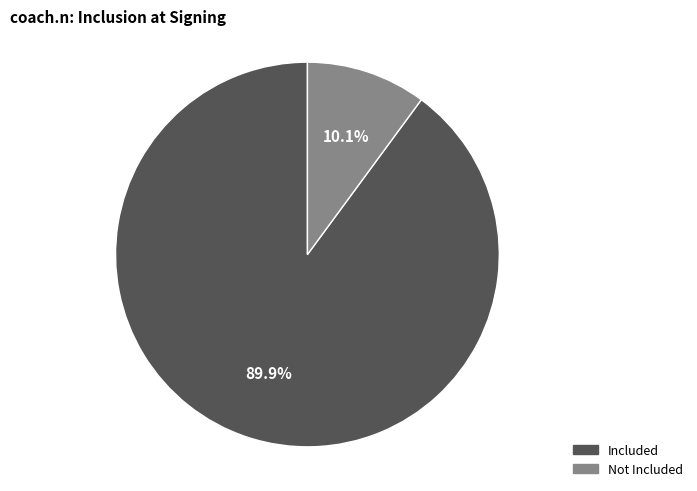

What is the ratio of the value at Included to the value at Not Included?

8.9